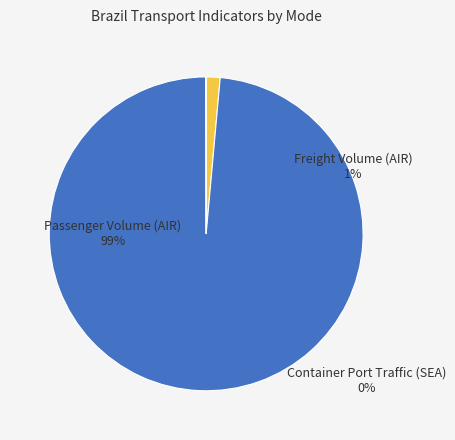

Is IS_RDP_PORFVOL 2012 the majority of the pie?

No